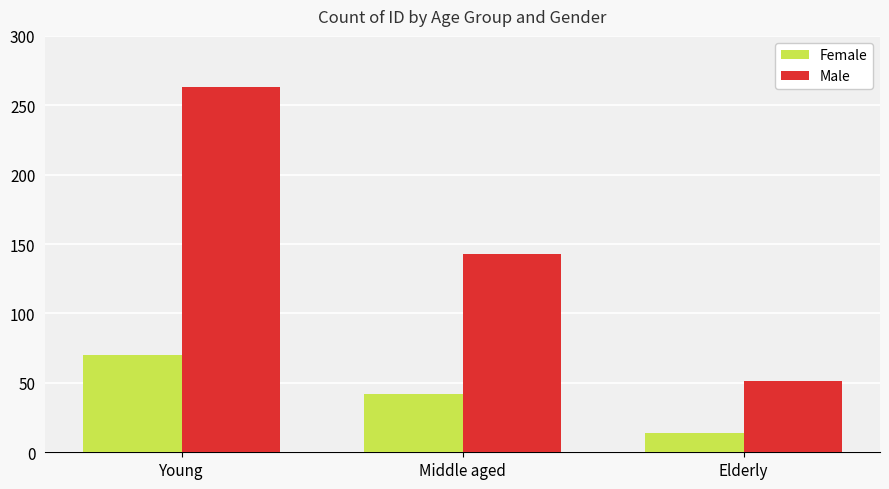

What is the total value across all series at Young?

333